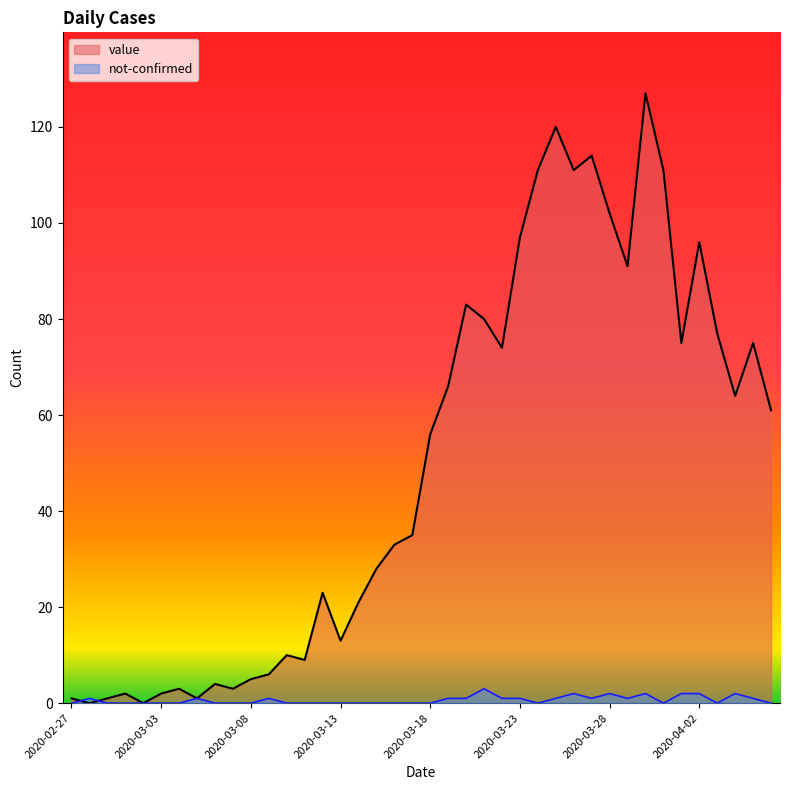

How many distinct data groups are displayed?

2